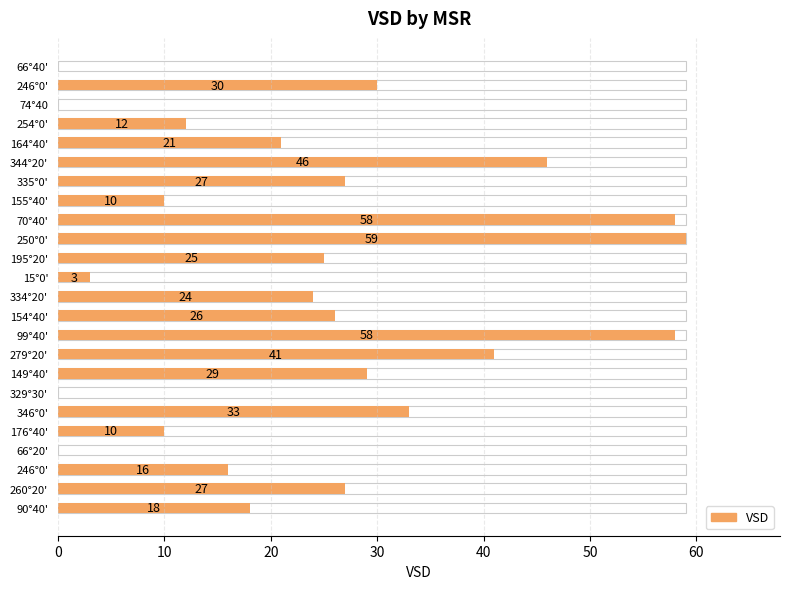

The value at 329°30' is 40. True or false?

False